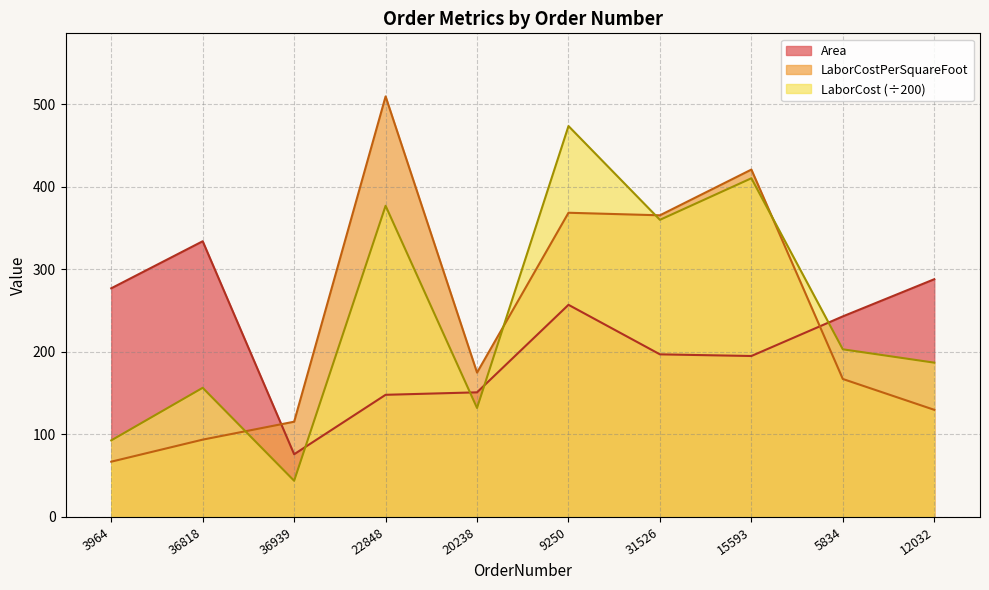

At which category does the chart reach its minimum across all series?

36939